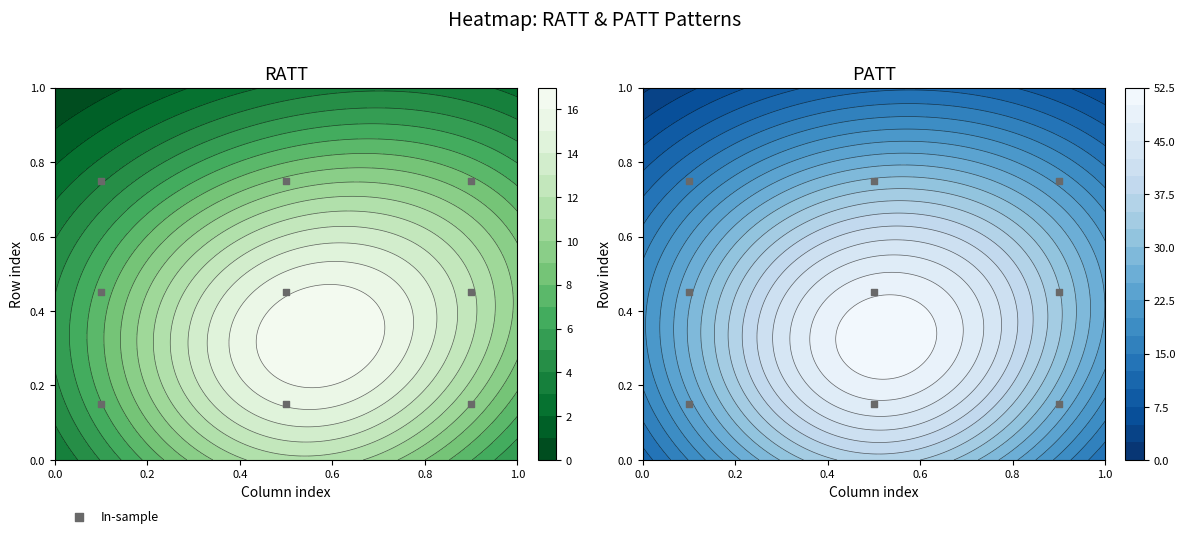

Count the number of data series in this chart.

1